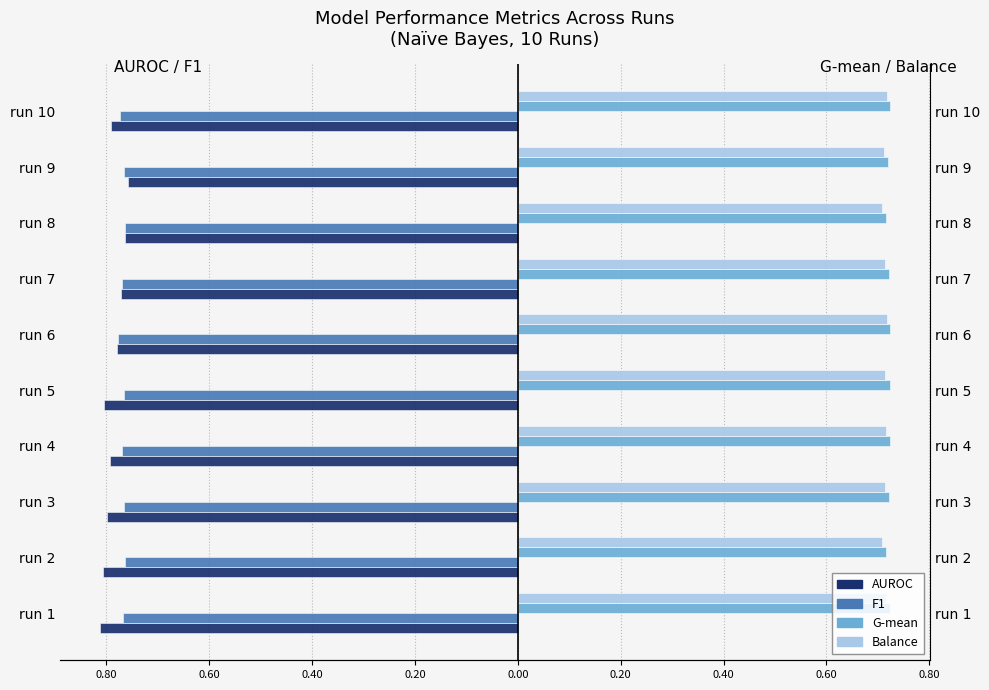

Reading left to right, transcribe all the data shown in this chart.

AUROC: -0.8	-0.8	-0.8	-0.8	-0.8	-0.8	-0.8	-0.8	-0.8	-0.8
F1: -0.8	-0.8	-0.8	-0.8	-0.8	-0.8	-0.8	-0.8	-0.8	-0.8
G-mean: 0.7	0.7	0.7	0.7	0.7	0.7	0.7	0.7	0.7	0.7
Balance: 0.7	0.7	0.7	0.7	0.7	0.7	0.7	0.7	0.7	0.7